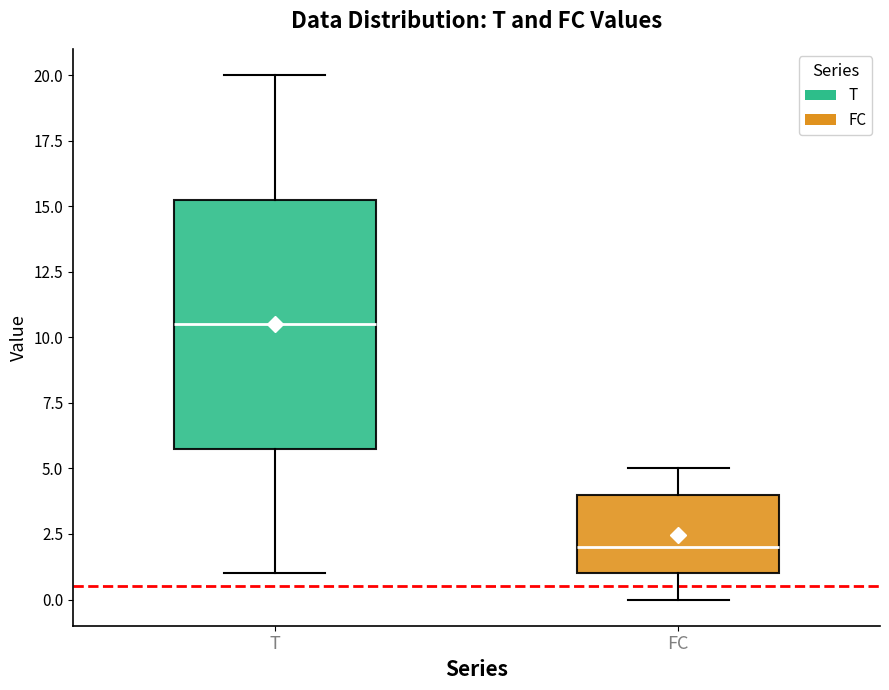

Reading left to right, read every box against the y-axis: the position of its median line, the range the box covers, and the ends of its whiskers. The values are not printed on the chart, so give them approximately, as read against the axis.

T: median 10.5, box 6.0 to 15.5, whiskers 1.0 to 20.0
FC: median 2.0, box 1.0 to 4.0, whiskers 0.0 to 5.0